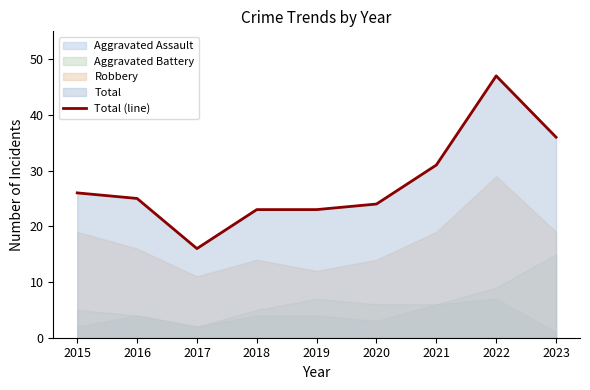

List the labels in order of value, smallest first.

2017, 2018, 2019, 2020, 2016, 2015, 2021, 2023, 2022